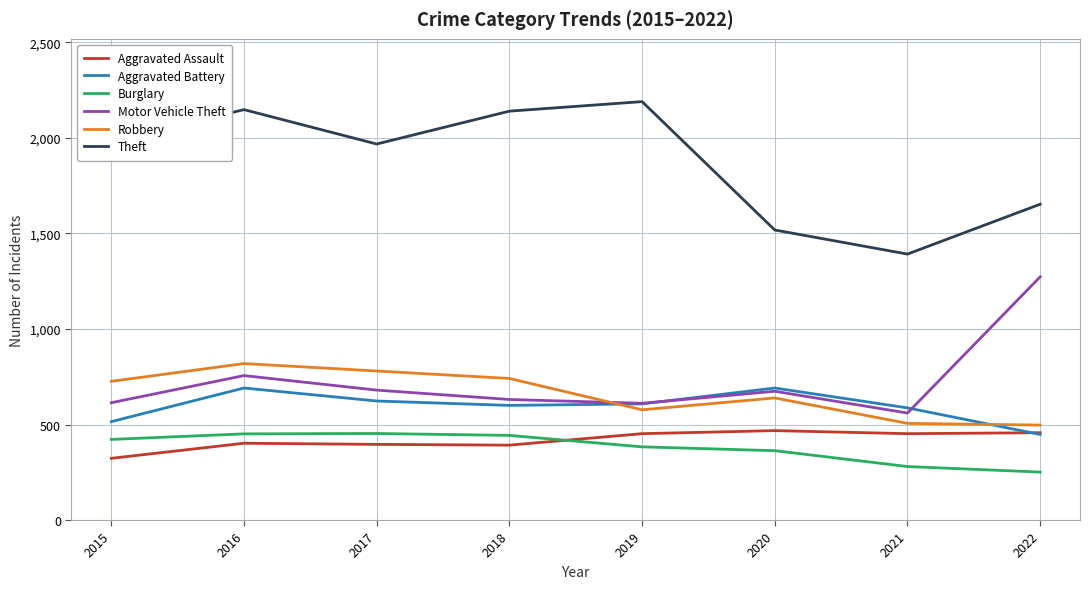

What is the total value across all series at 2016?

5267